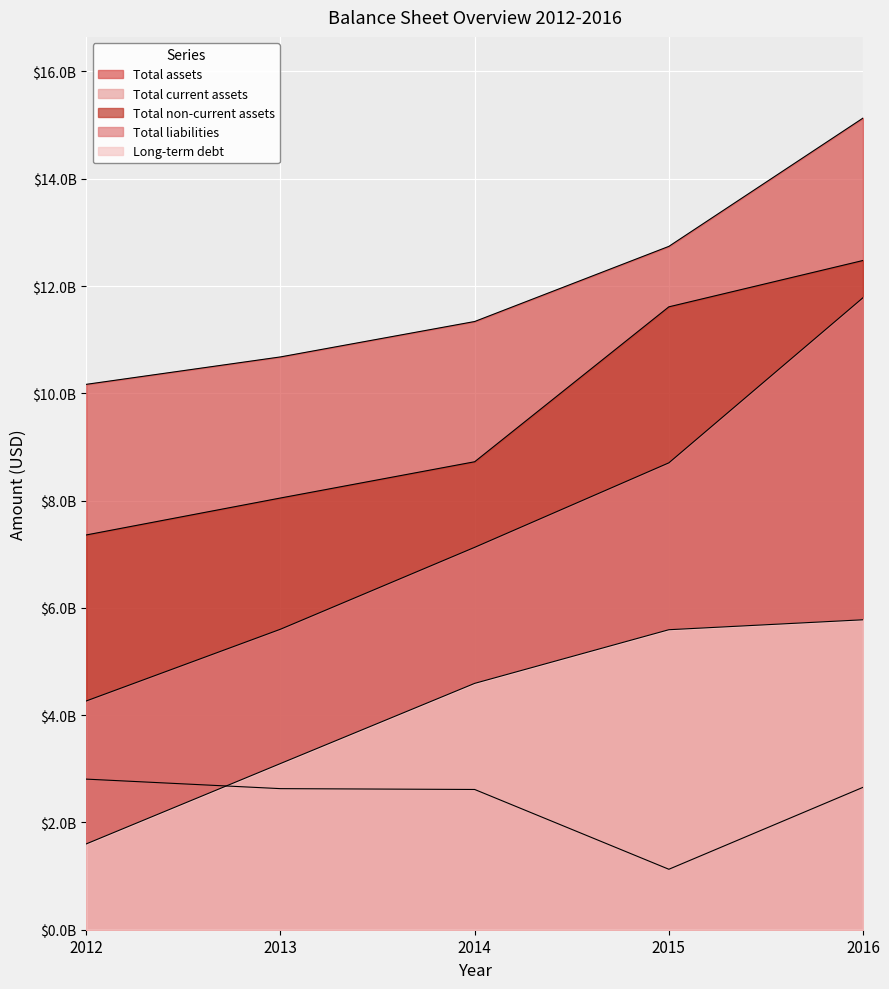

Which series has the largest total across all categories?

Total assets